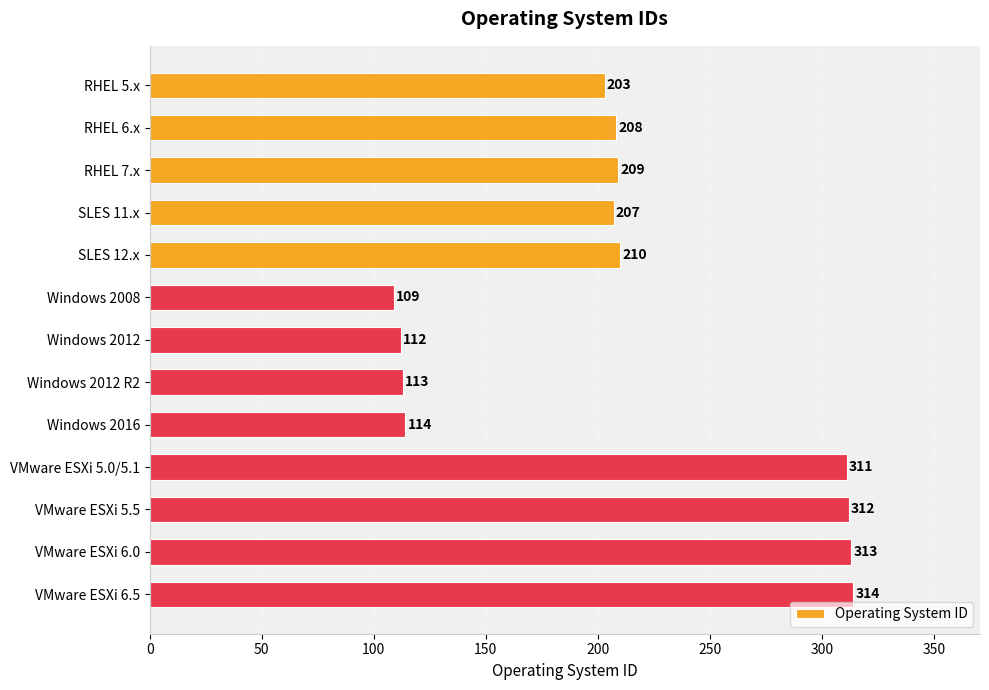

List the labels in order of value, smallest first.

Windows 2008, Windows 2012, Windows 2012 R2, Windows 2016, RHEL 5.x, SLES 11.x, RHEL 6.x, RHEL 7.x, SLES 12.x, VMware ESXi 5.0/5.1, VMware ESXi 5.5, VMware ESXi 6.0, VMware ESXi 6.5